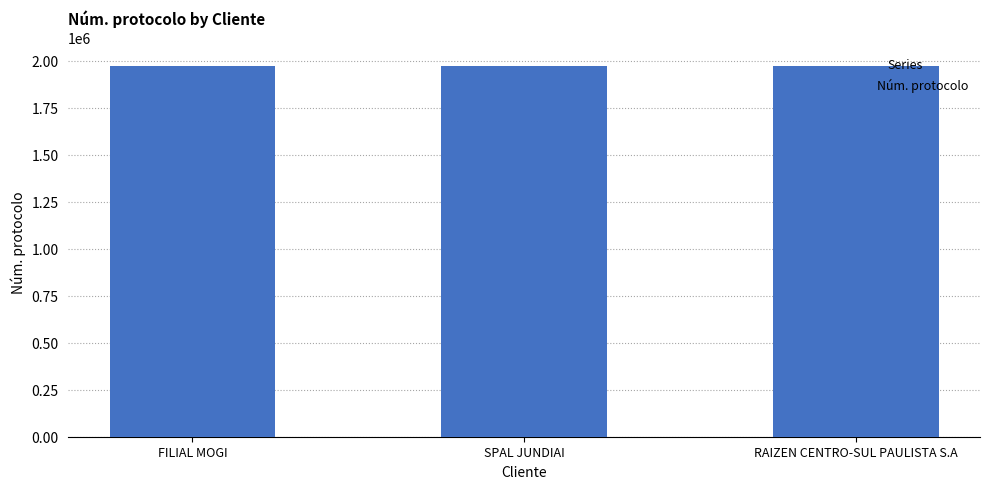

What position from the left is SPAL JUNDIAI?

2